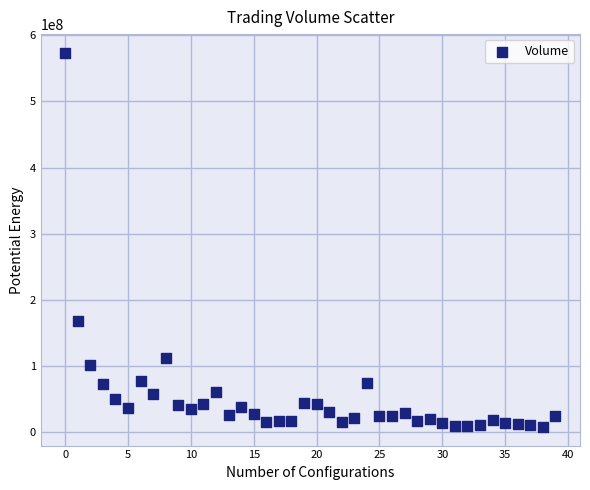

What is the range of Y values (max minus min)?

565468100